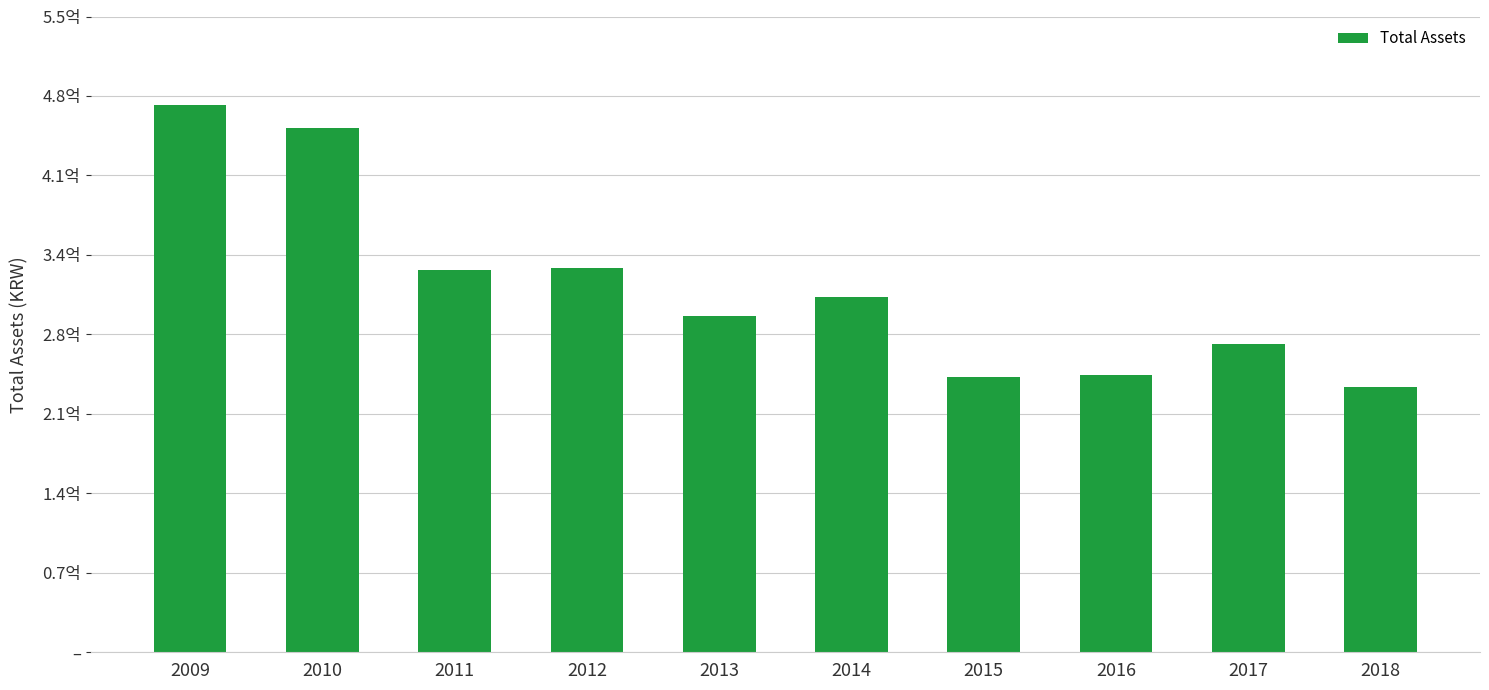

The value at 2011 is 330844651. True or false?

True